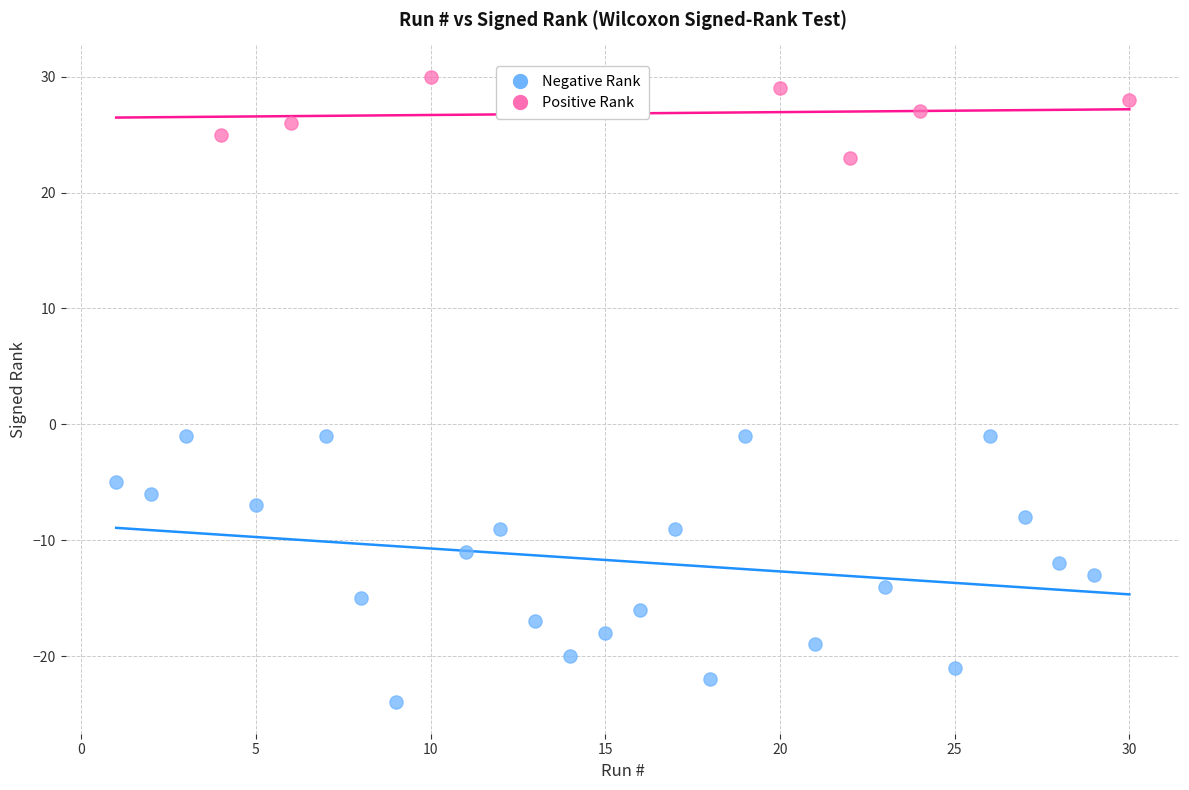

What are all the series names shown in the legend?

Negative Rank, Positive Rank